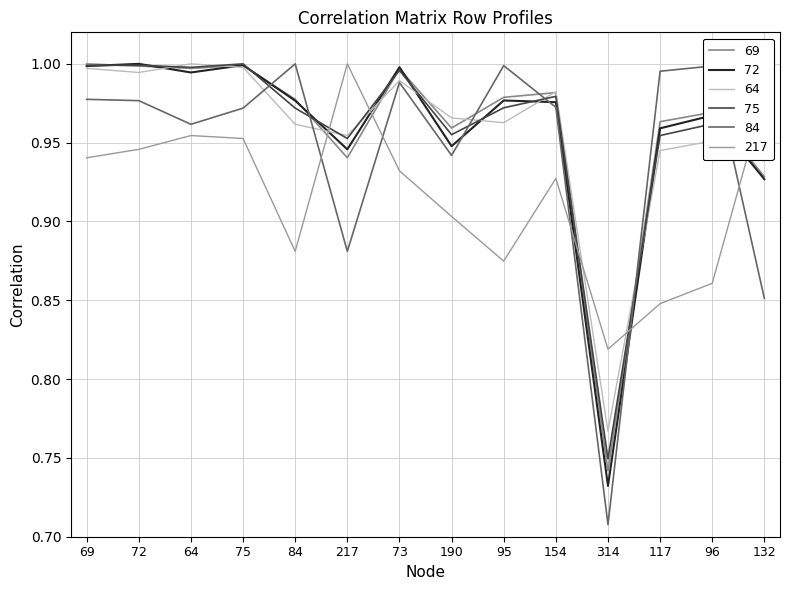

The 75 series shows 1.0 at 190. True or false?

True